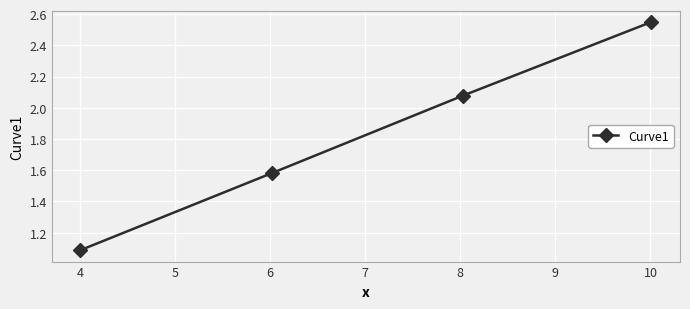

What is the minimum value shown in the chart?

1.1